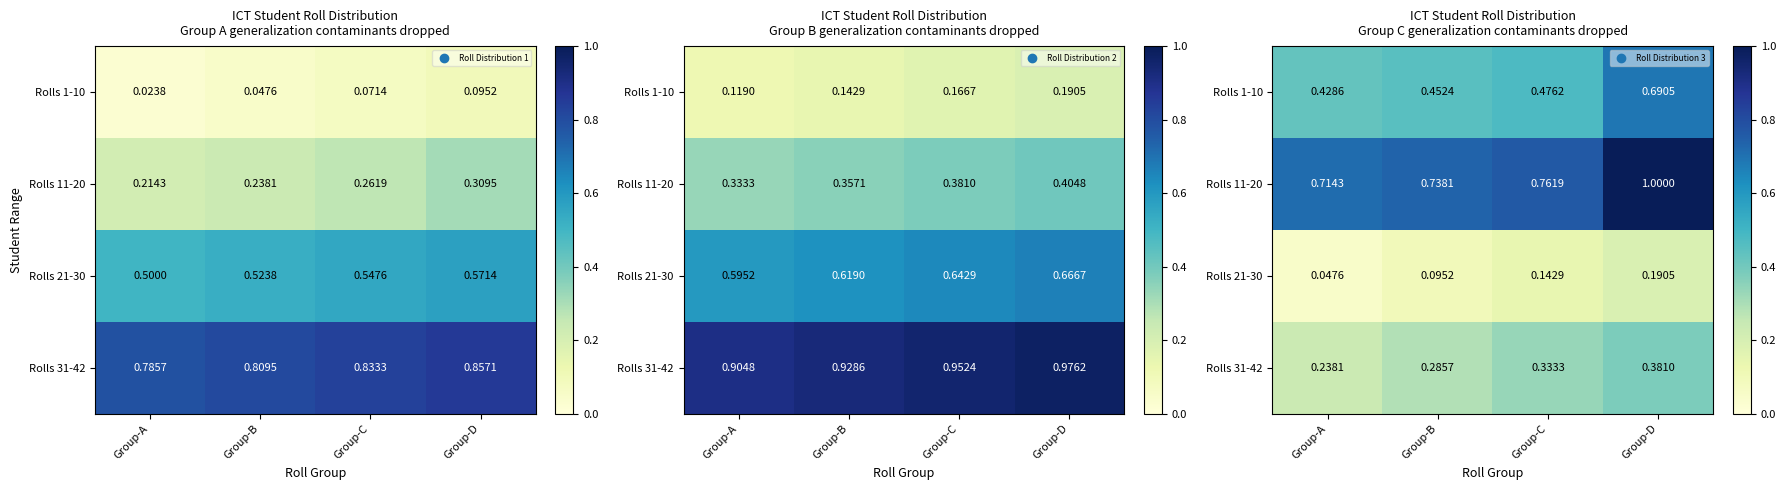

What is the difference between the Rolls 1-10 values at Group-C and Group-D?

0.2